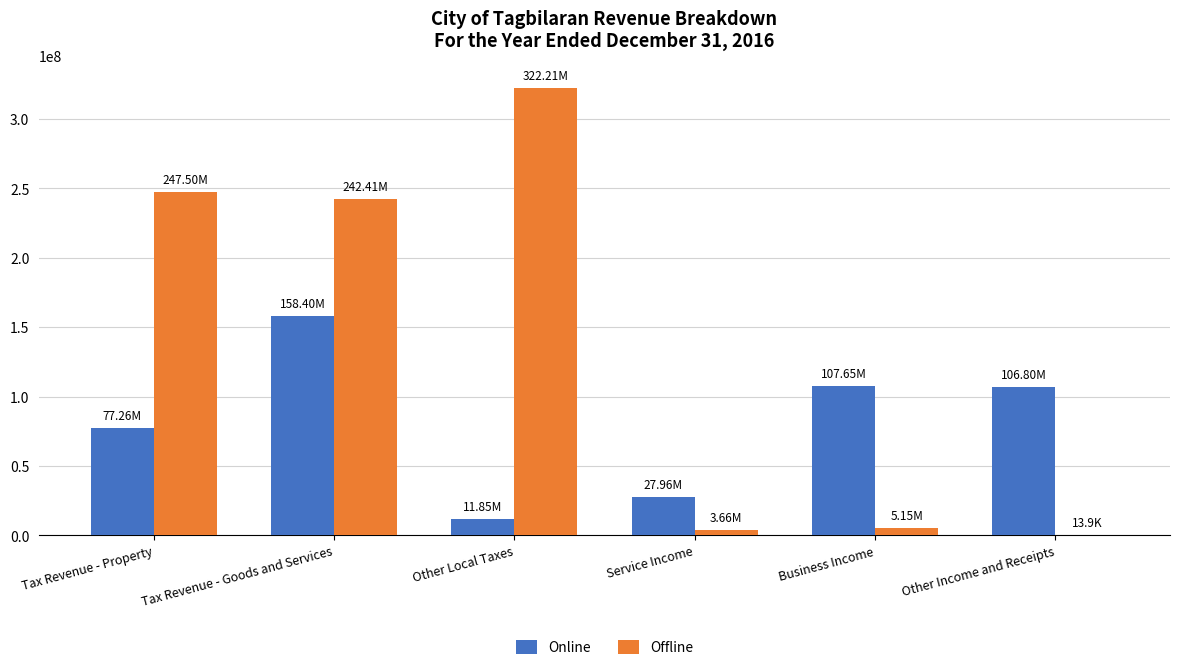

How many distinct data groups are displayed?

2